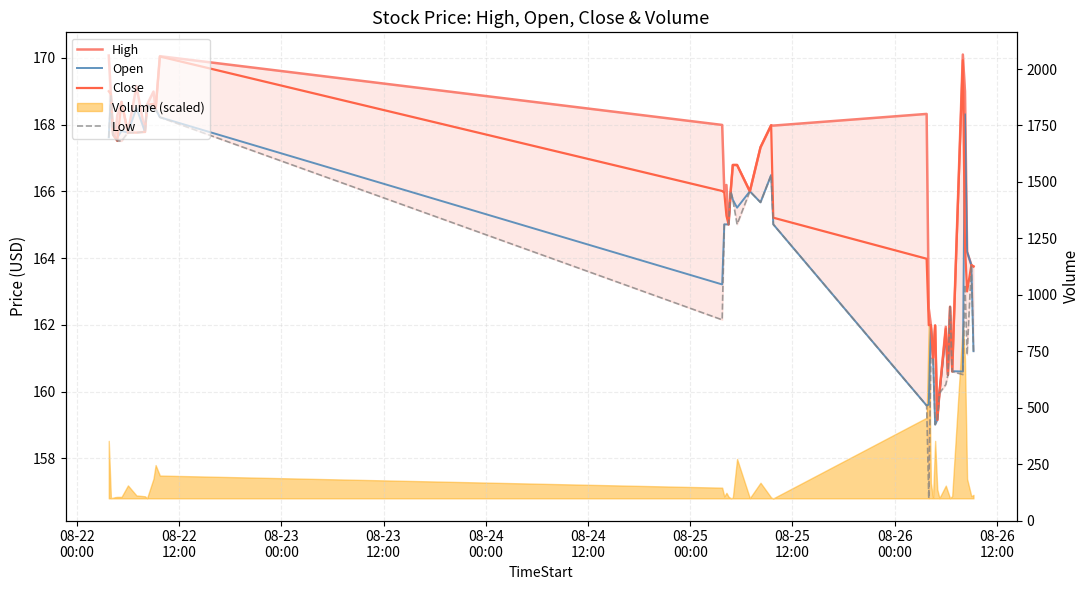

List the series in order of their overall mean, lowest first.

Low, Open, Close, High